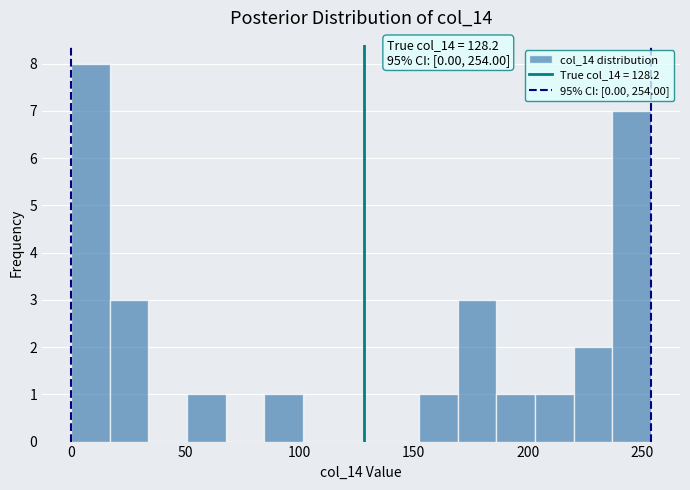

Around what value on the x-axis is the tallest bar? Give the approximate position of its centre, as read against the axis.

10